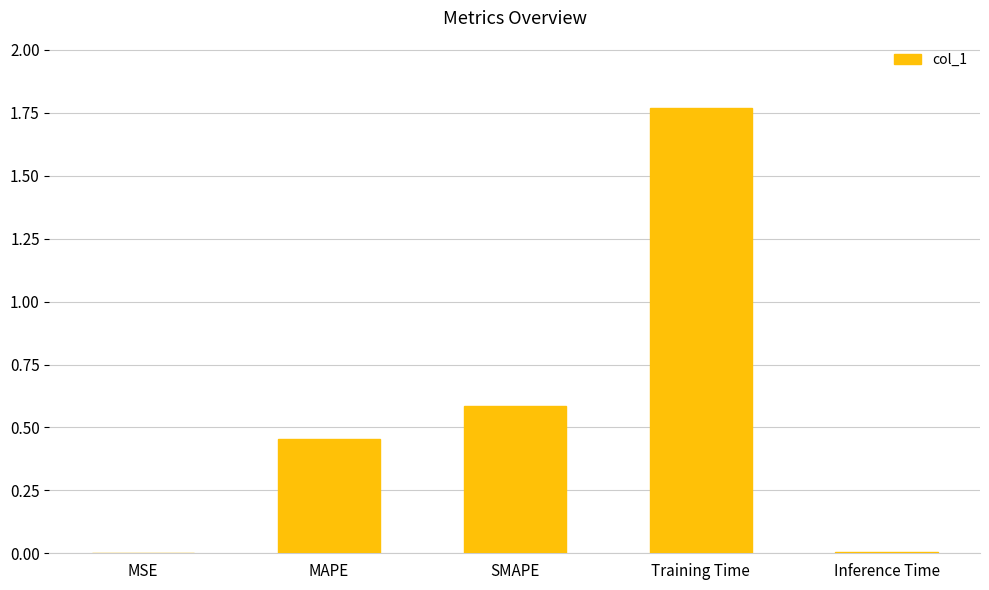

Which category has the highest value across all series?

Training Time